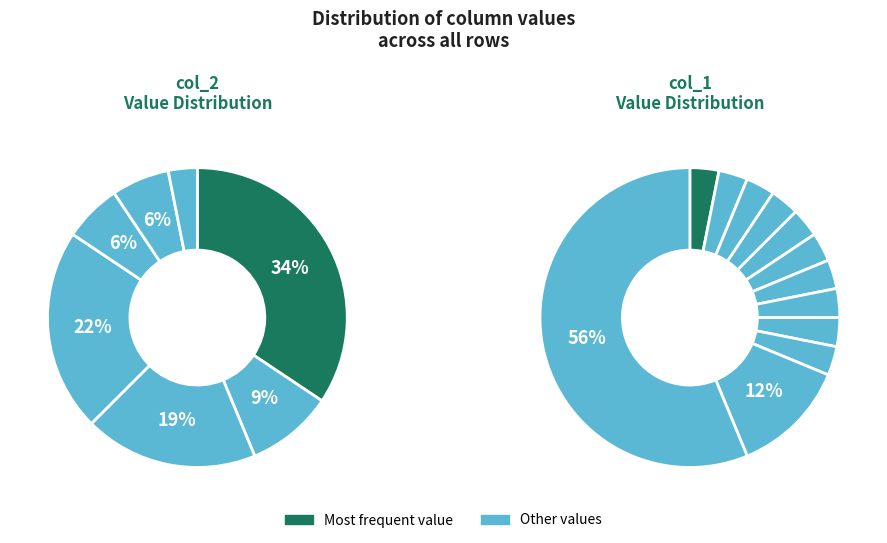

Does any single category account for the majority?

No